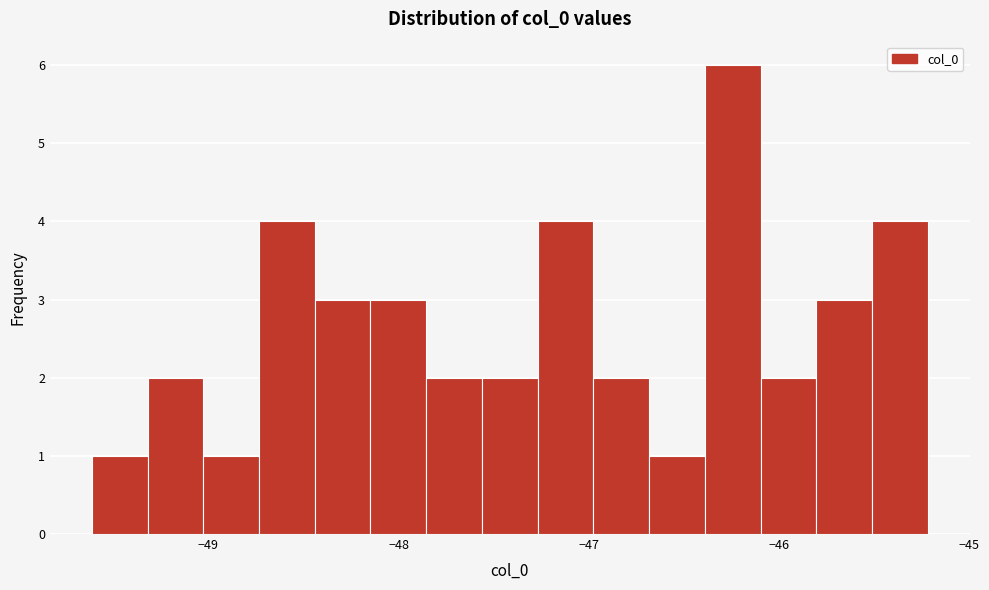

Read against the x-axis, roughly where is the centre of the tallest bar?

-46.2